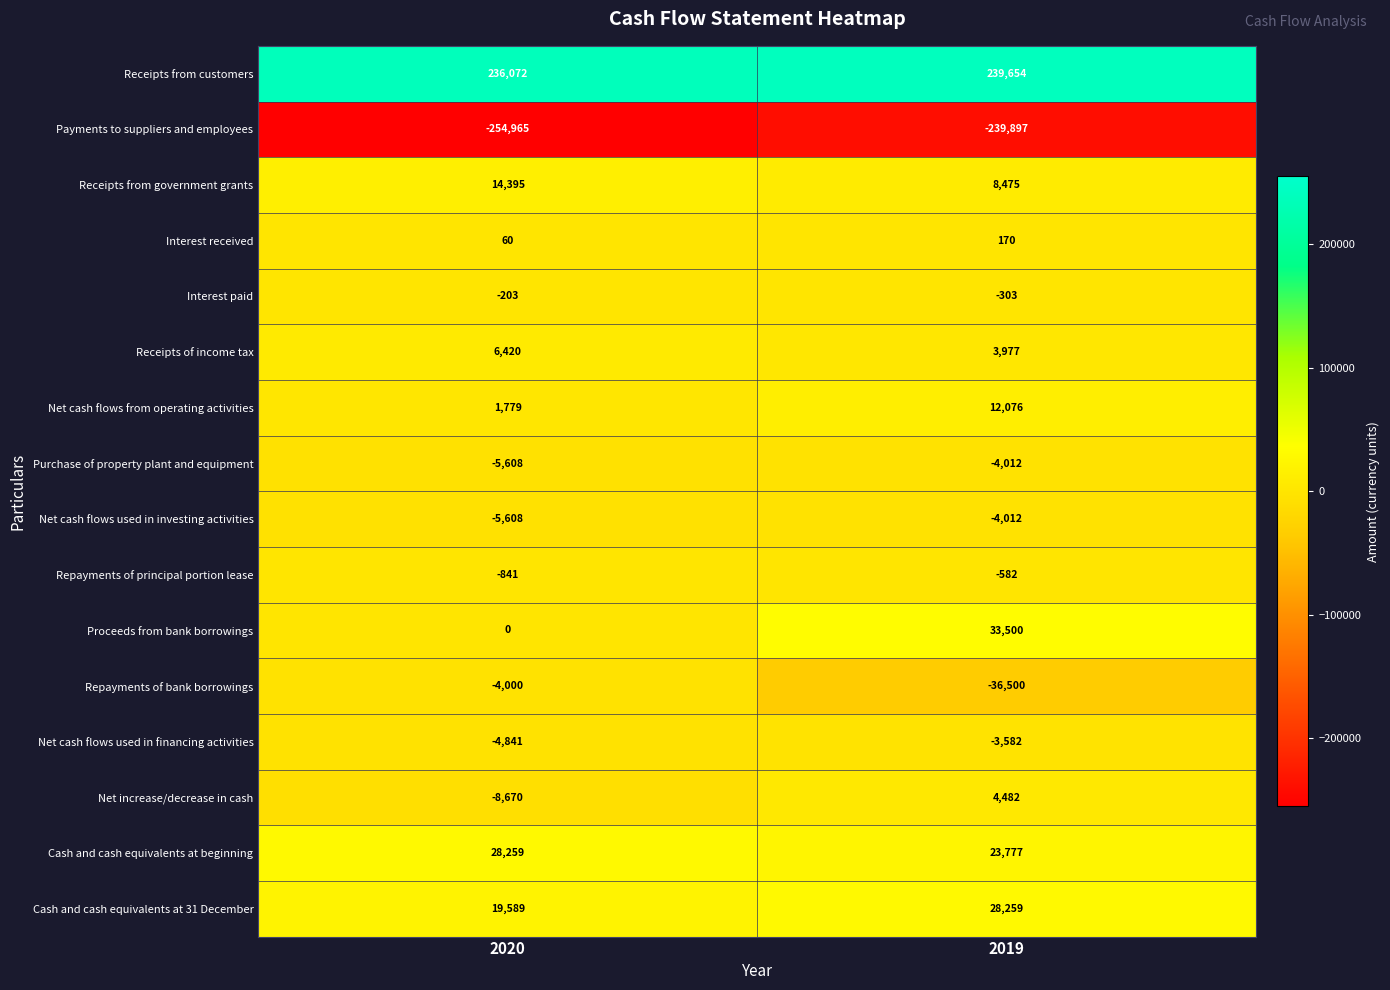

What is the difference between the maximum and minimum values in the Proceeds from bank borrowings series?

33500